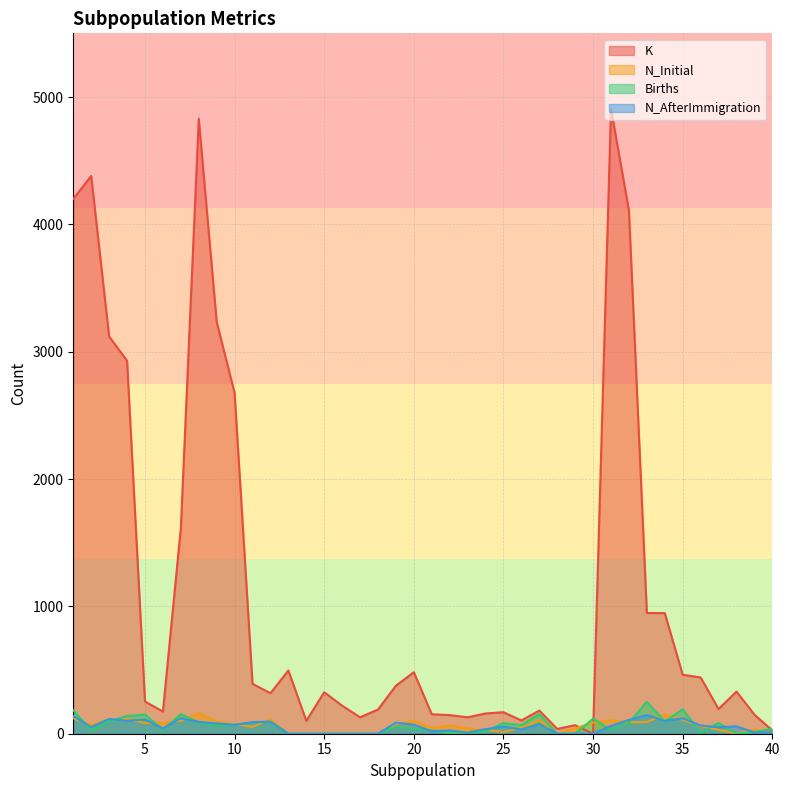

Which label corresponds to the smallest value in the chart?

30